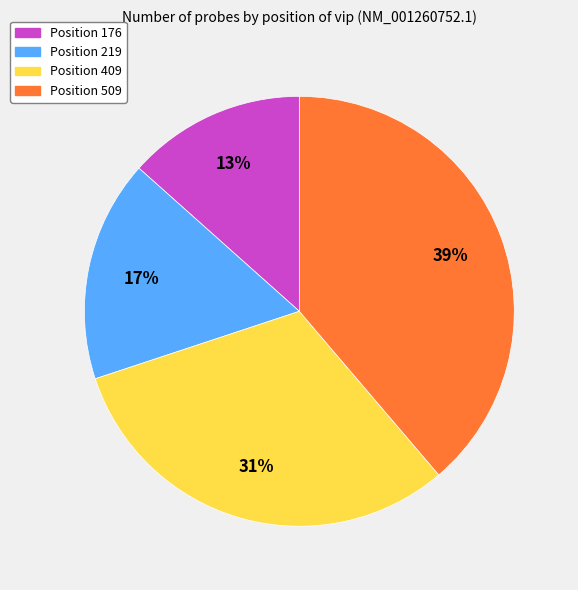

How many segments does this pie chart have?

4